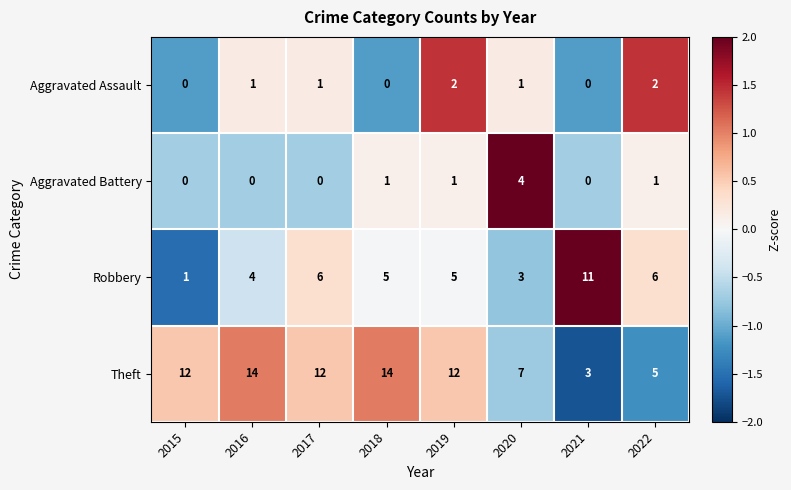

What is the difference between the highest and lowest values at 2020?

6